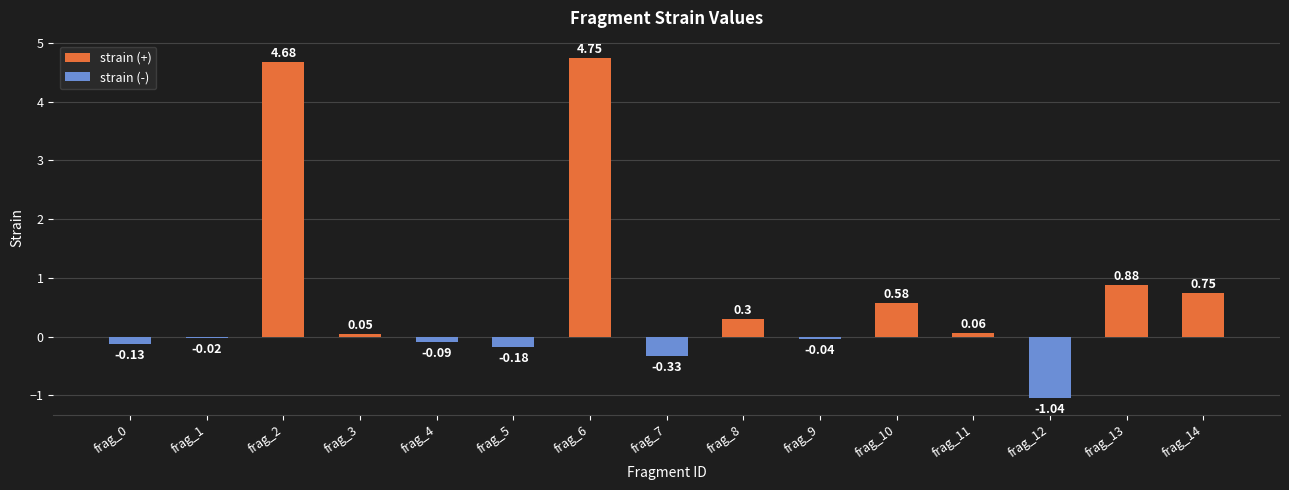

What is the sum of the values at frag_13 and frag_10?

1.5